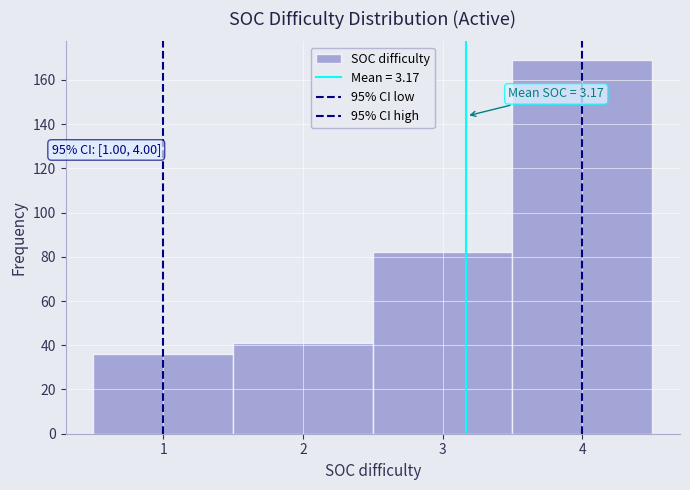

Over which range of the x-axis is the bar tallest?

3.5 to 4.5